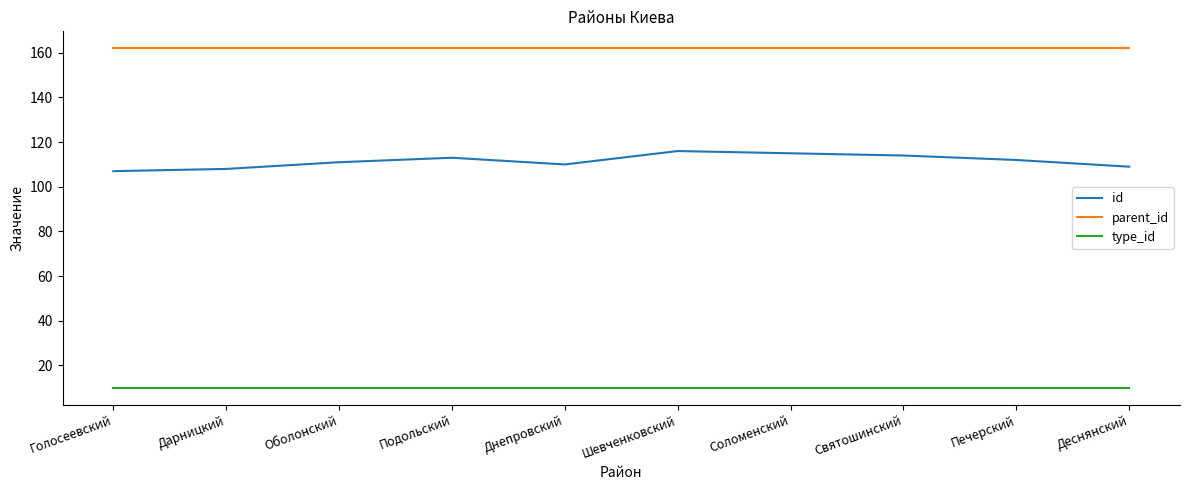

Rank the series by their maximum value, from highest to lowest.

parent_id, id, type_id